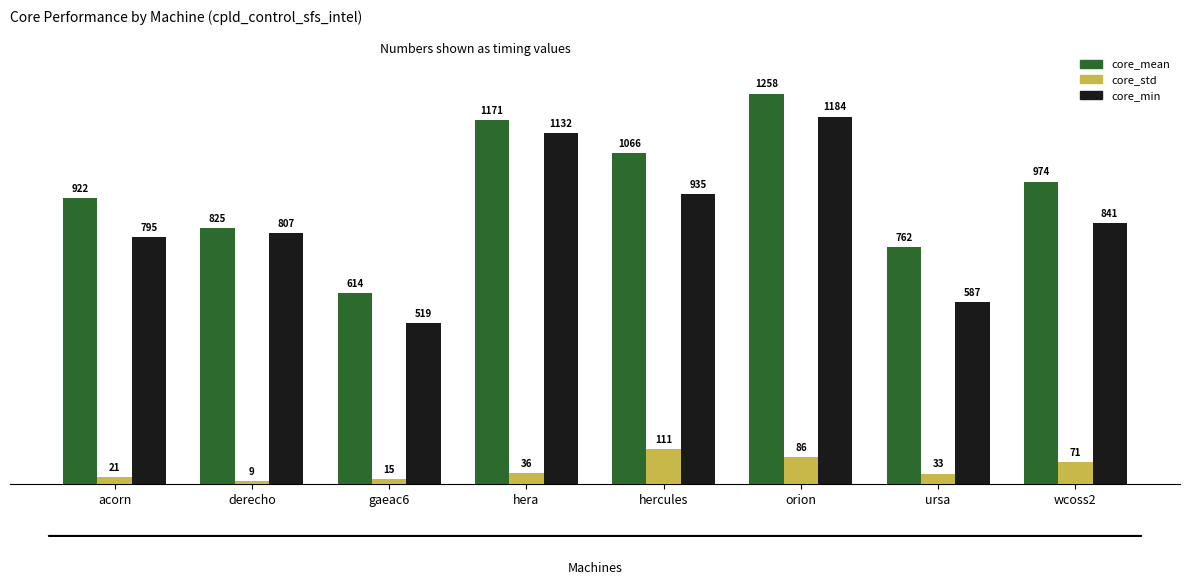

What value does the core_std series have at wcoss2?

71.4